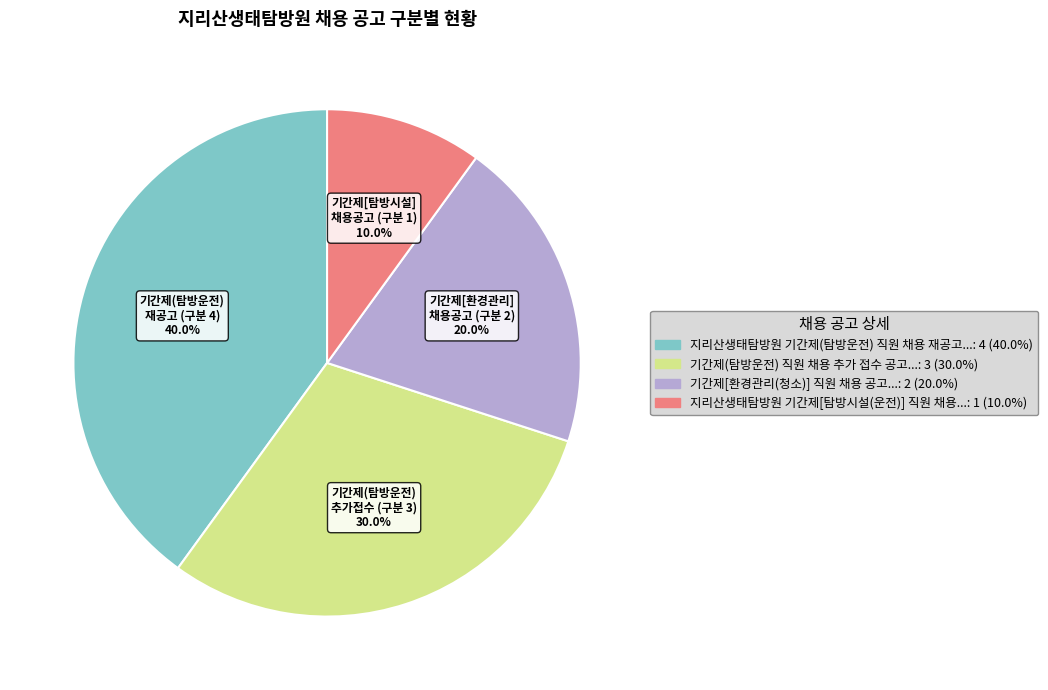

Count the number of slices in the pie.

4